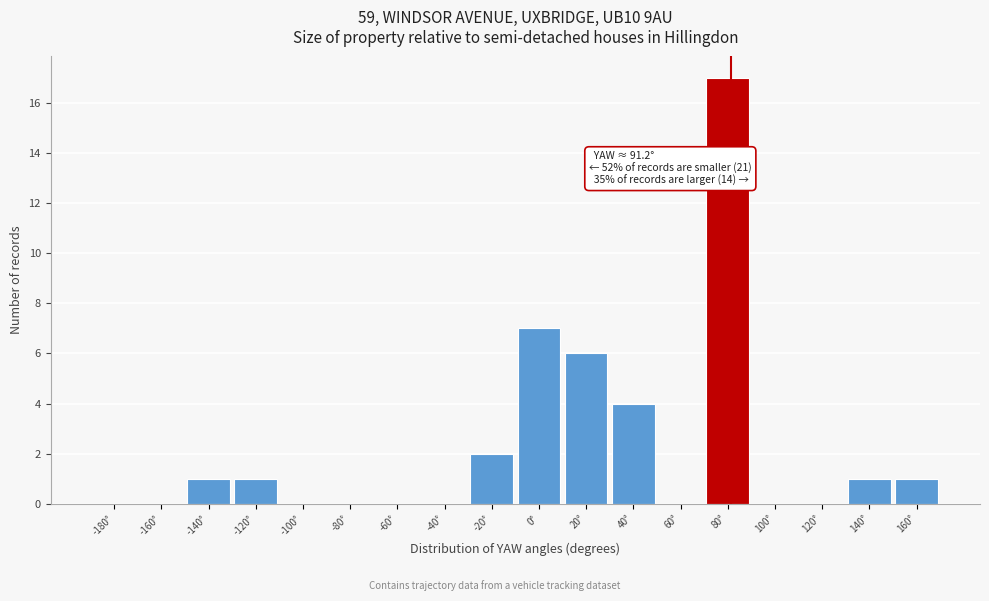

Reading right to left, what are all the values shown in this chart?

160°=1	140°=1	120°=0	100°=0	80°=17	60°=0	40°=4	20°=6	0°=7	-20°=2	-40°=0	-60°=0	-80°=0	-100°=0	-120°=1	-140°=1	-160°=0	-180°=0